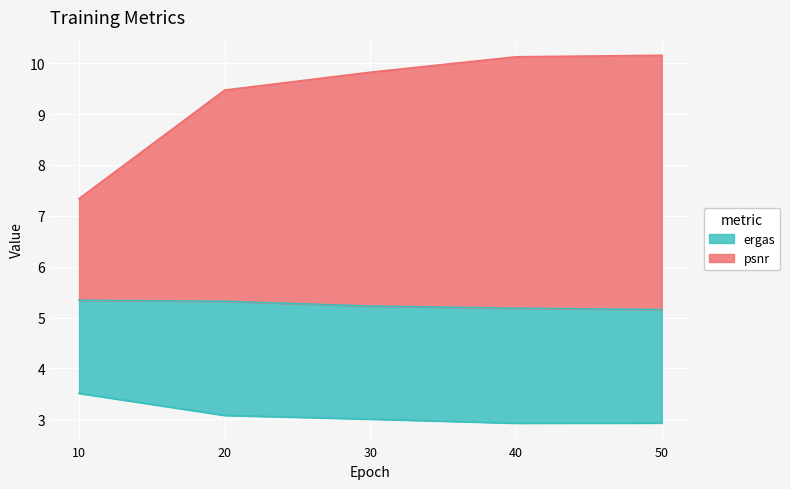

What is the value of the sam point at the 4th from the left?

5.2